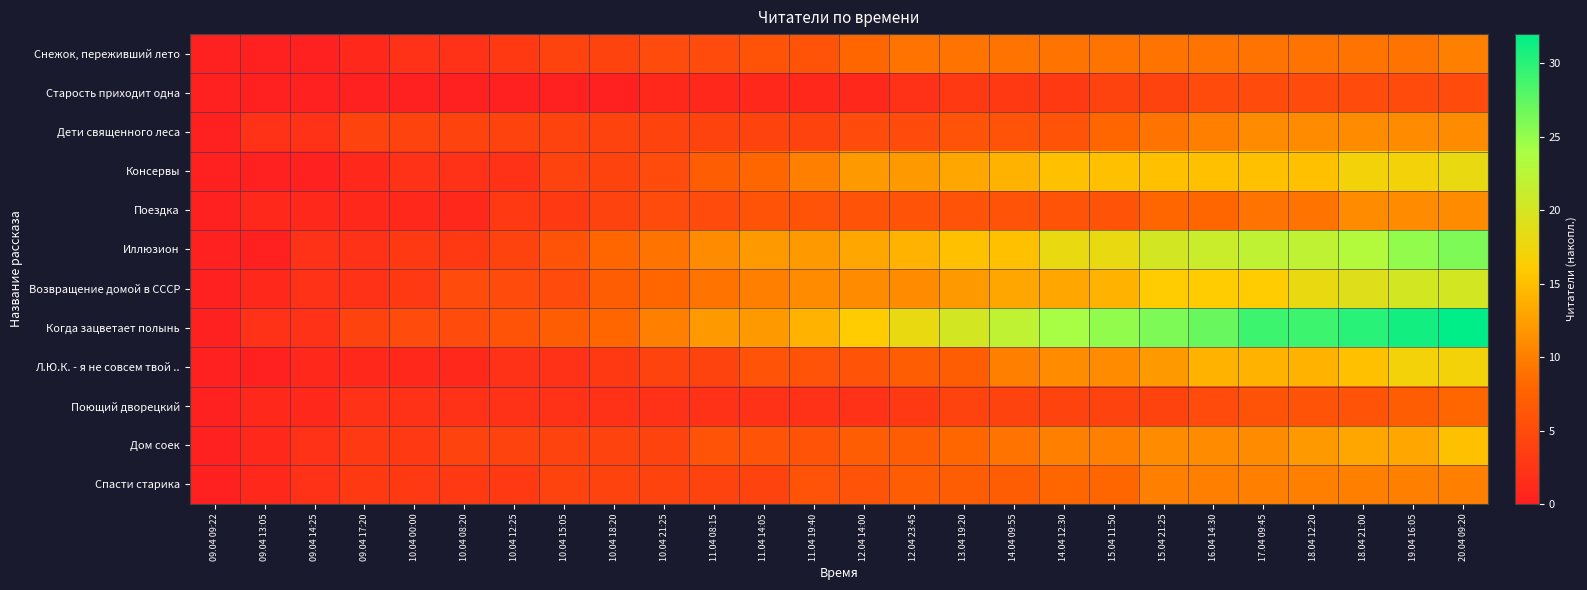

How many series are shown in this chart?

12